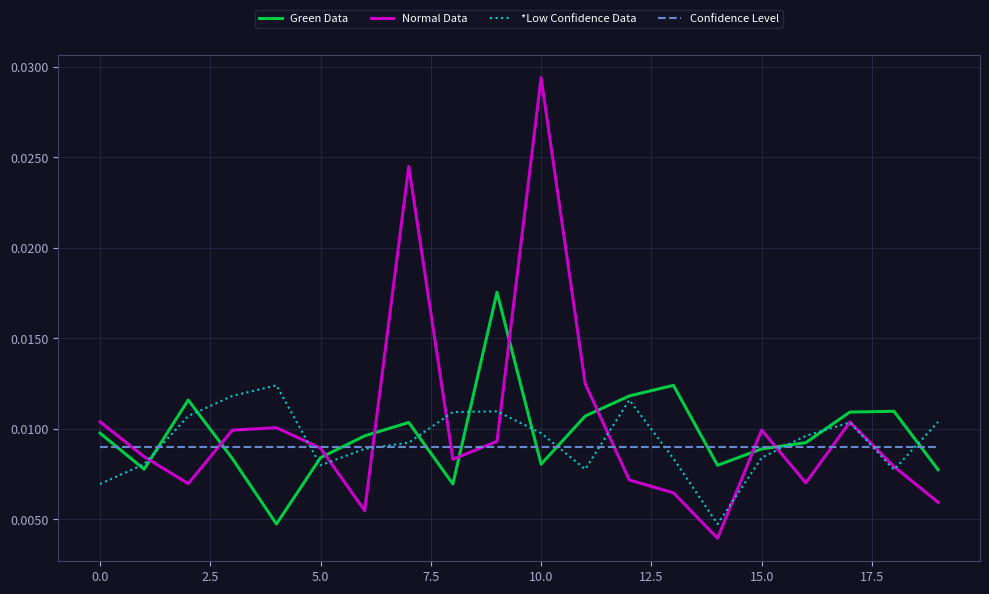

How many categories are shown in the chart?

20